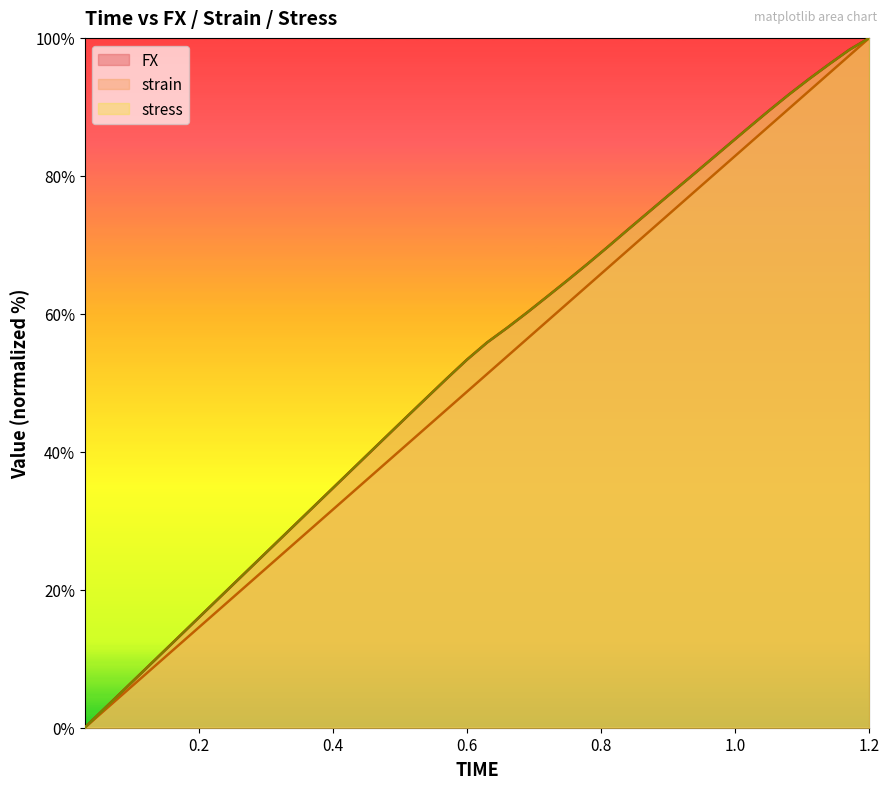

How many values in the strain series are below 51?

20